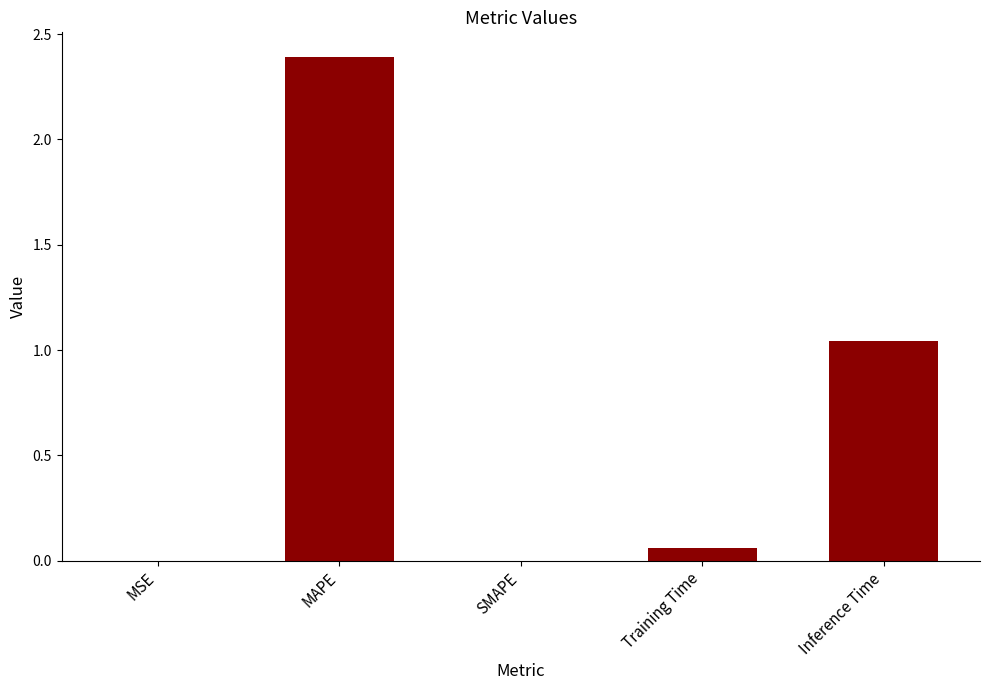

What is the greatest value displayed?

2.4